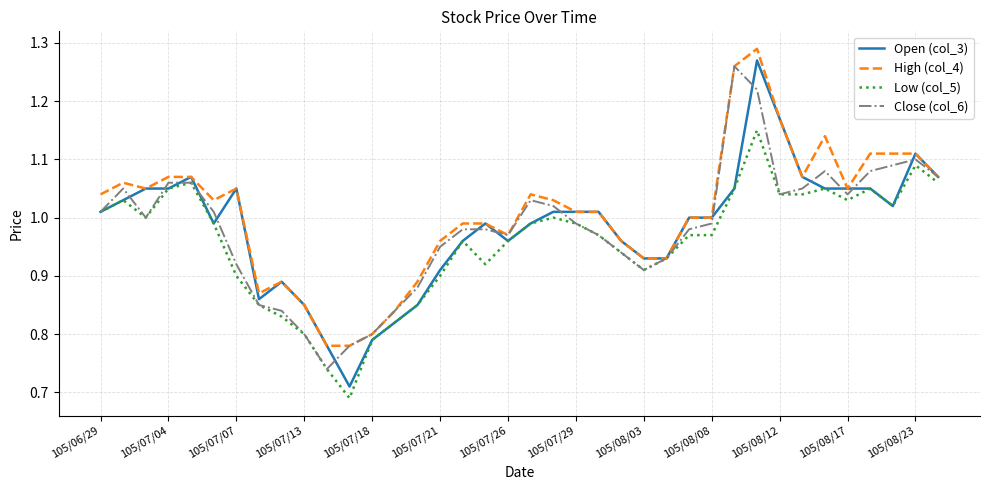

What is the difference between the maximum and minimum values in the Low (col_5) series?

0.5